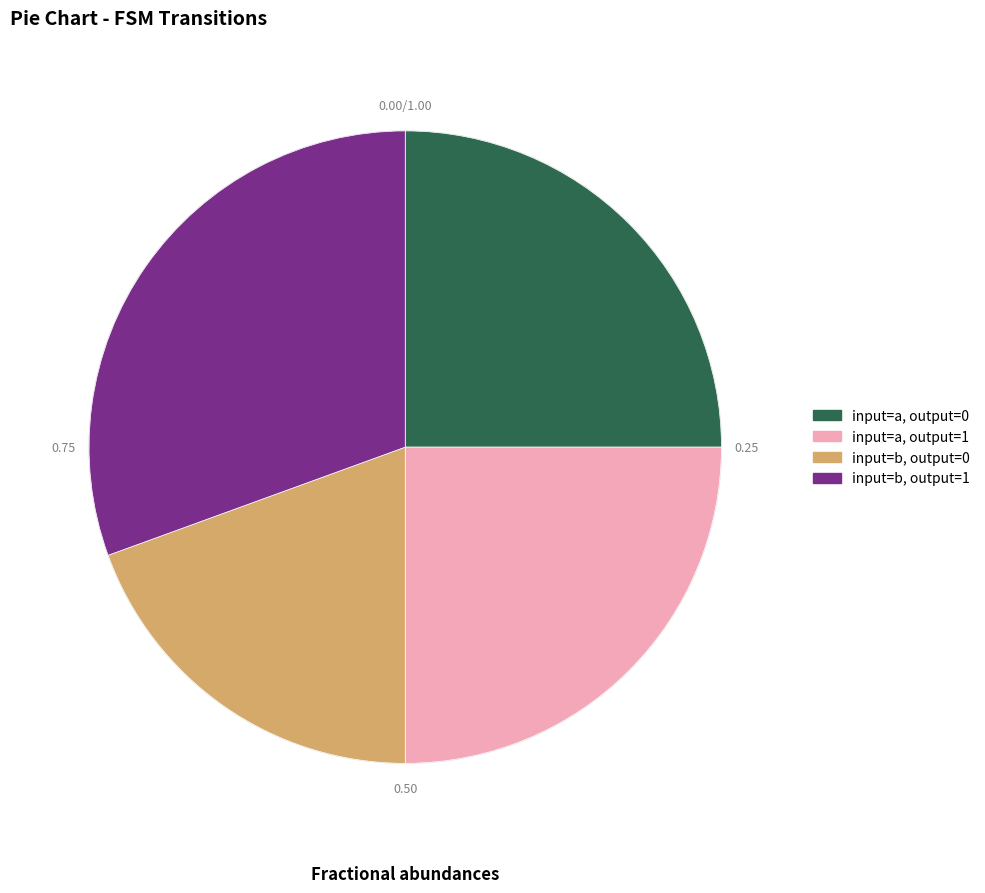

Do input=b, output=1 and input=a, output=1 together represent more than half of the pie?

Yes